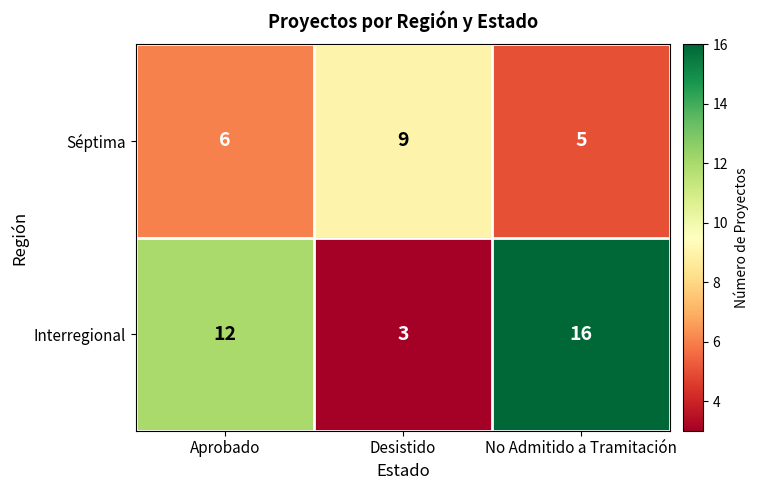

The Interregional series shows 12 at Aprobado. True or false?

True